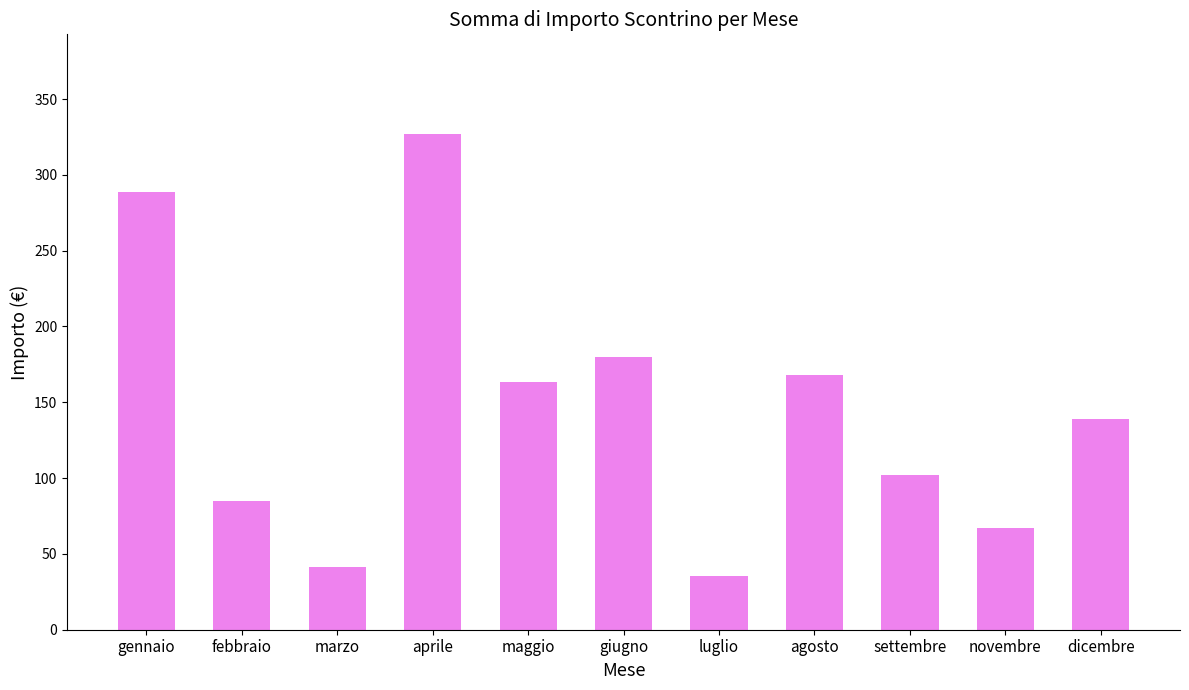

What is the ratio of the value at gennaio to the value at novembre?

4.3